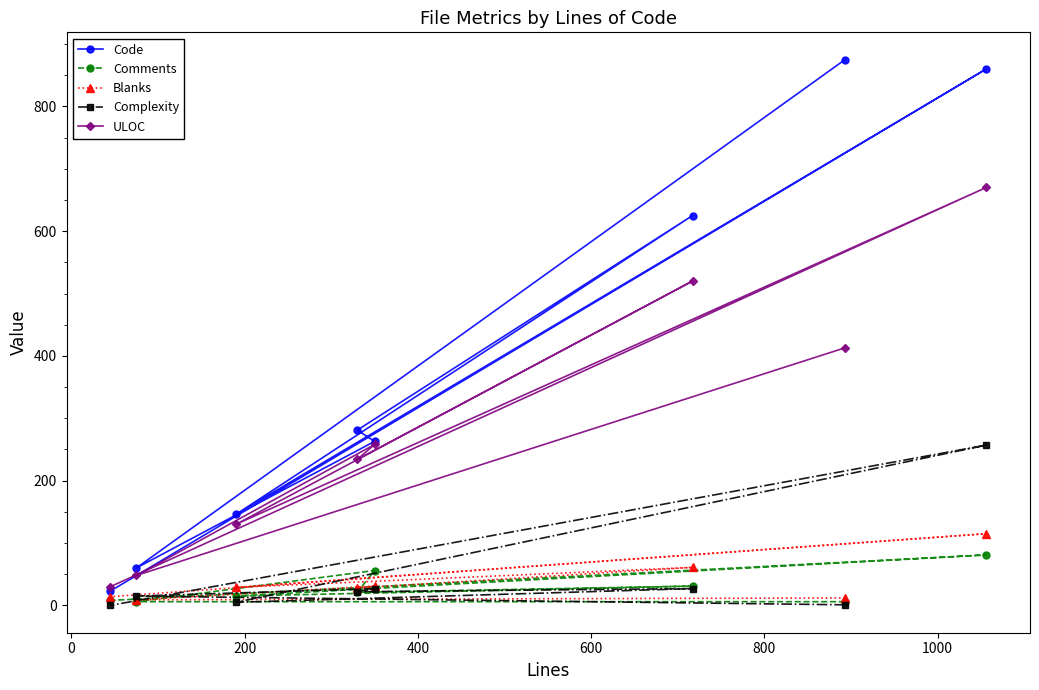

Which series has the widest spread of values?

Code